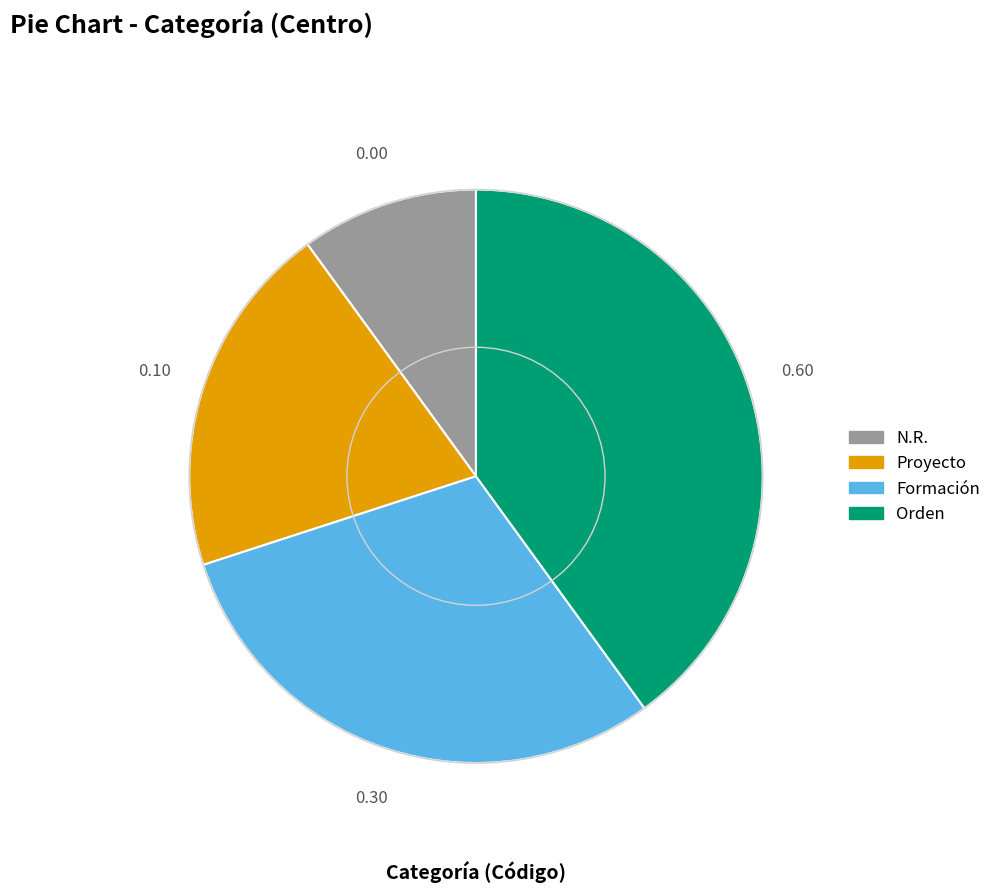

Combined, do Orden and Proyecto account for over 50%?

Yes